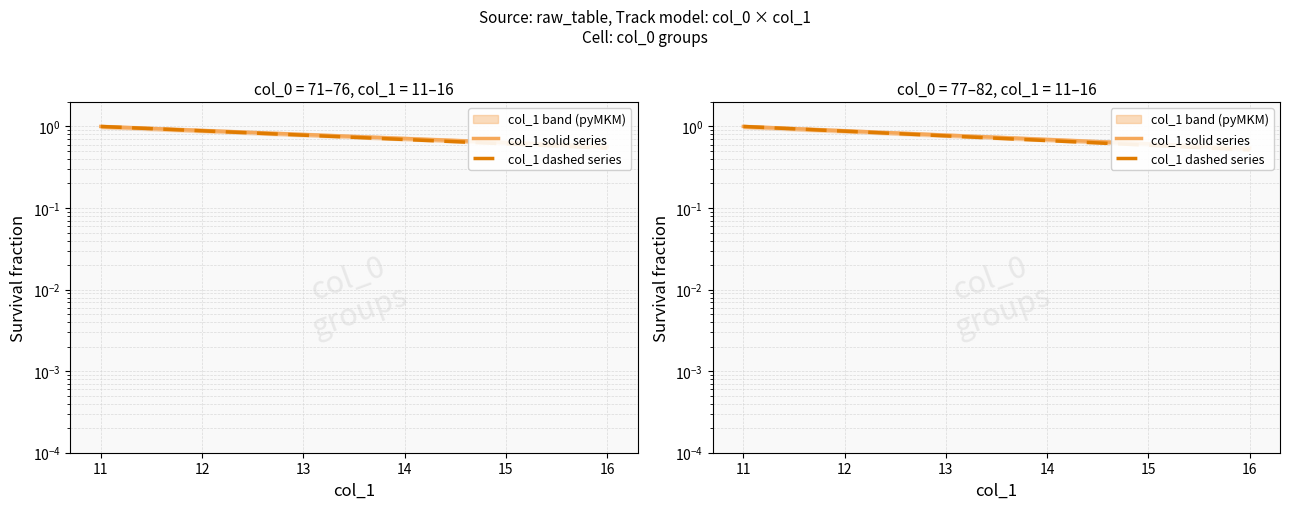

The value of col_1 dashed series at 12 is 0.3. True or false?

False